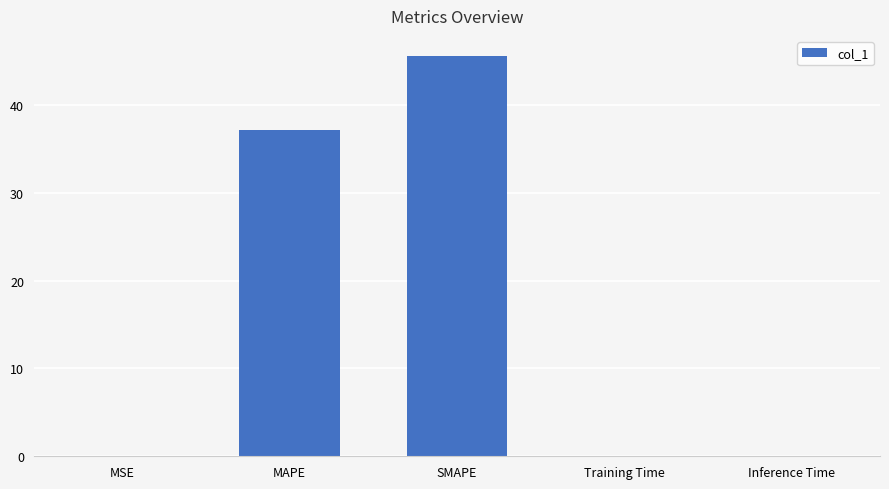

At which label is the value closest to 22?

MAPE